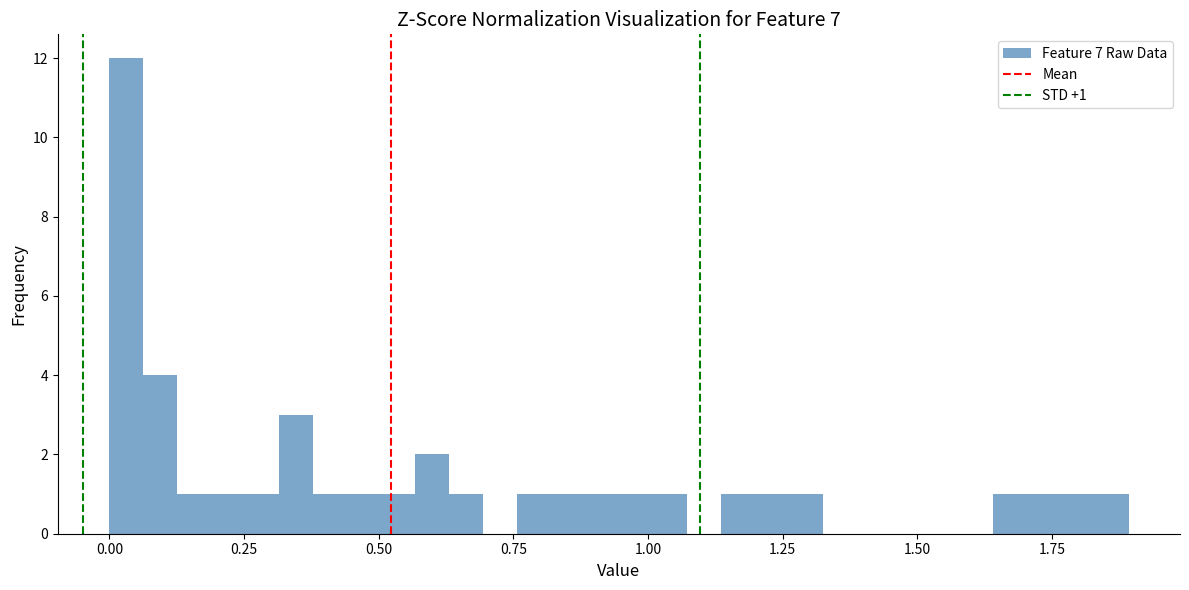

Read against the x-axis, roughly where is the centre of the tallest bar?

0.05